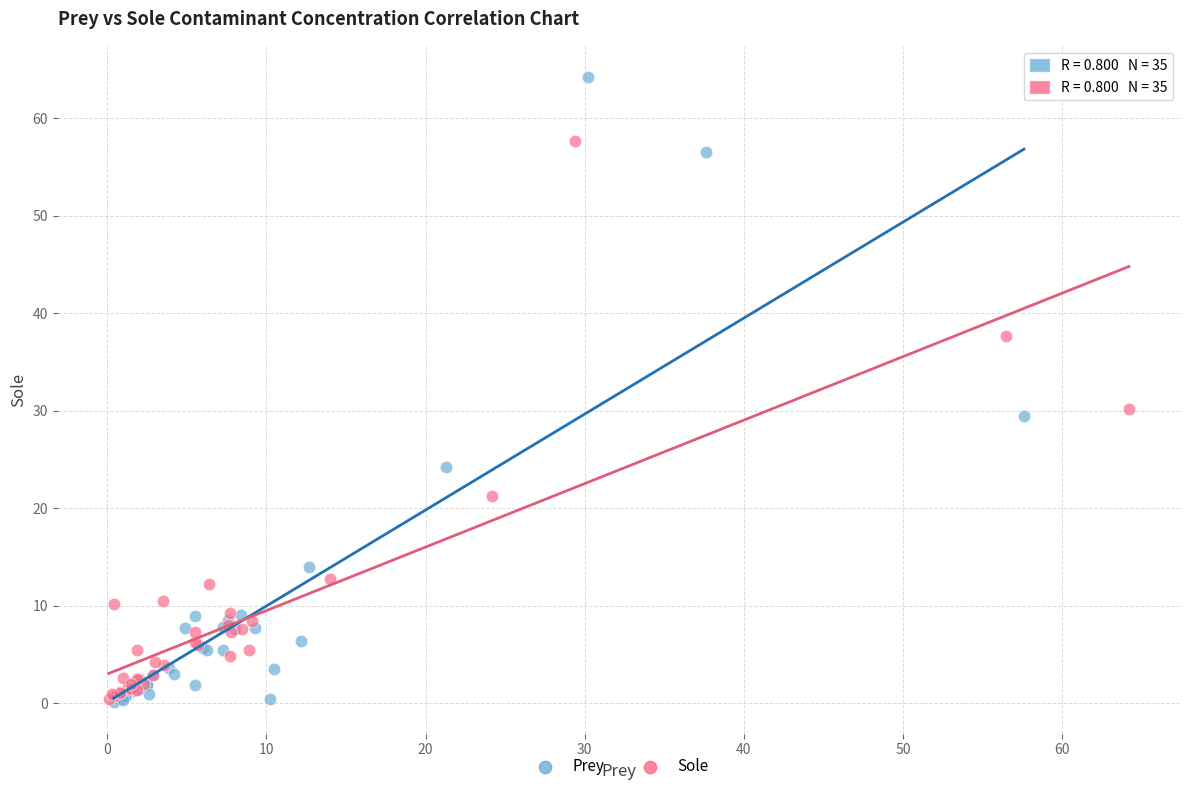

Which series has the widest spread of Y values?

Prey